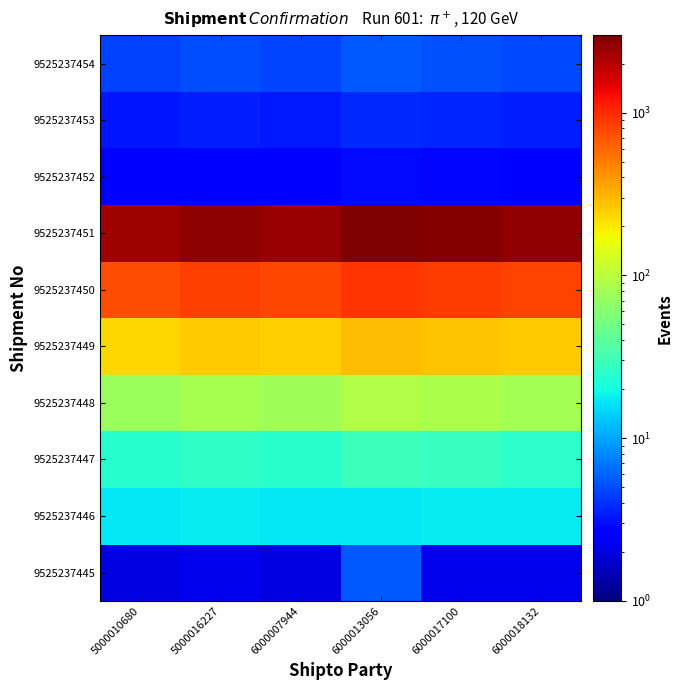

At how many categories does at least one series exceed 323?

6